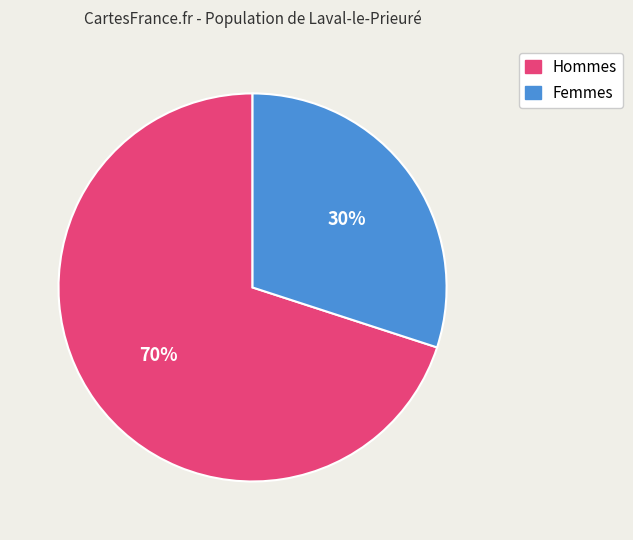

Does any single category account for the majority?

Yes